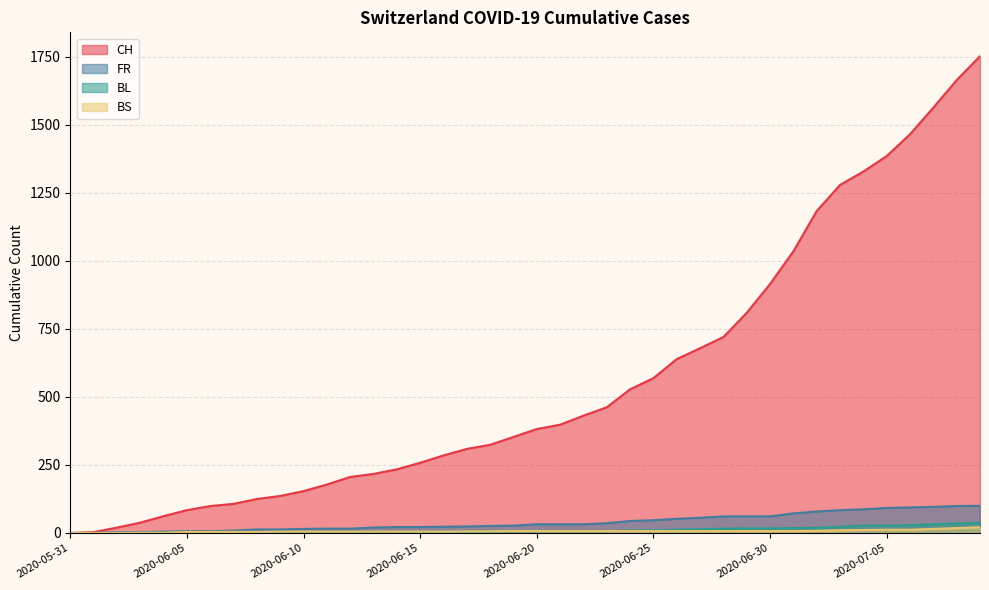

Reading right to left, list all the values displayed in this chart.

CH: 1752	1664	1563	1465	1385	1328	1279	1183	1035	915	809	720	679	639	569	528	462	431	398	382	353	324	309	285	258	234	217	206	178	154	136	125	107	99	84	62	38	20	3	0
FR: 100	99	96	94	92	87	84	79	72	61	61	61	56	52	47	44	36	32	32	32	27	26	24	23	22	22	20	16	16	15	13	13	9	7	7	5	3	2	0	0
BL: 38	35	32	29	27	27	23	19	18	17	17	16	14	12	10	9	7	7	7	6	5	5	5	5	4	4	4	4	4	4	3	3	3	3	3	2	2	1	0	0
BS: 21	18	15	12	12	11	10	8	7	7	7	7	7	7	7	7	7	7	7	7	7	6	6	5	5	5	5	5	5	5	5	4	4	4	4	1	1	0	0	0